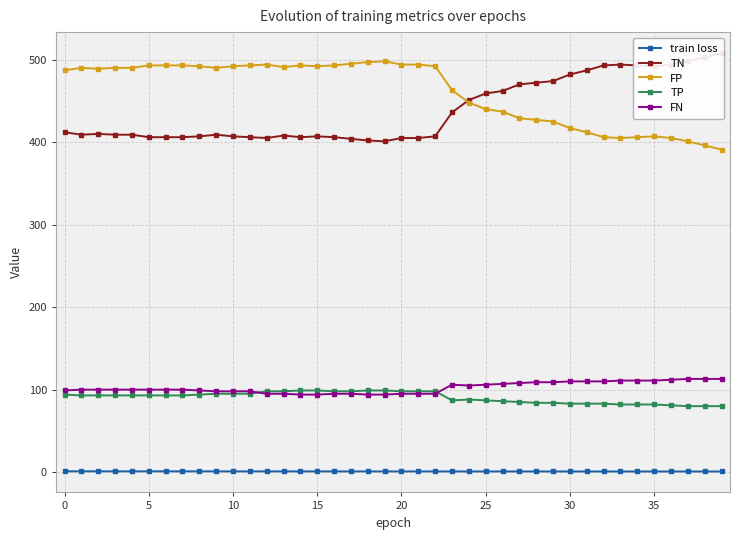

The value of FN at 37 is 191.1. True or false?

False